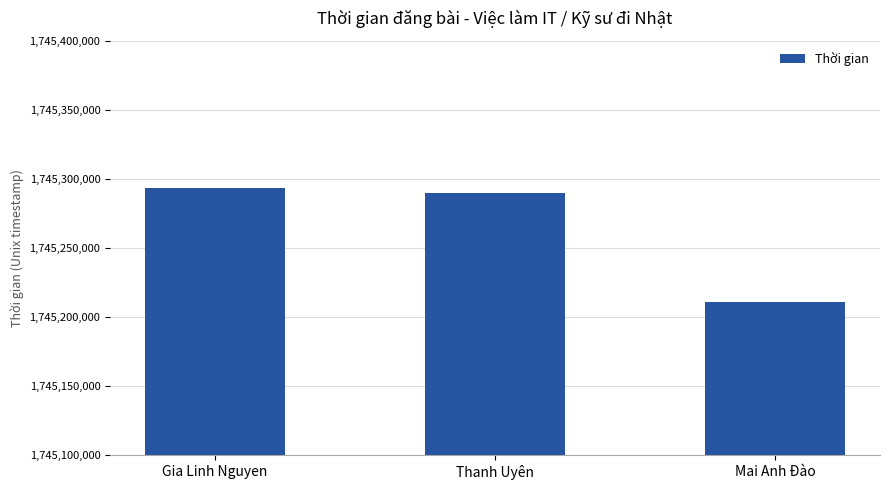

Count the number of categories in the chart.

3